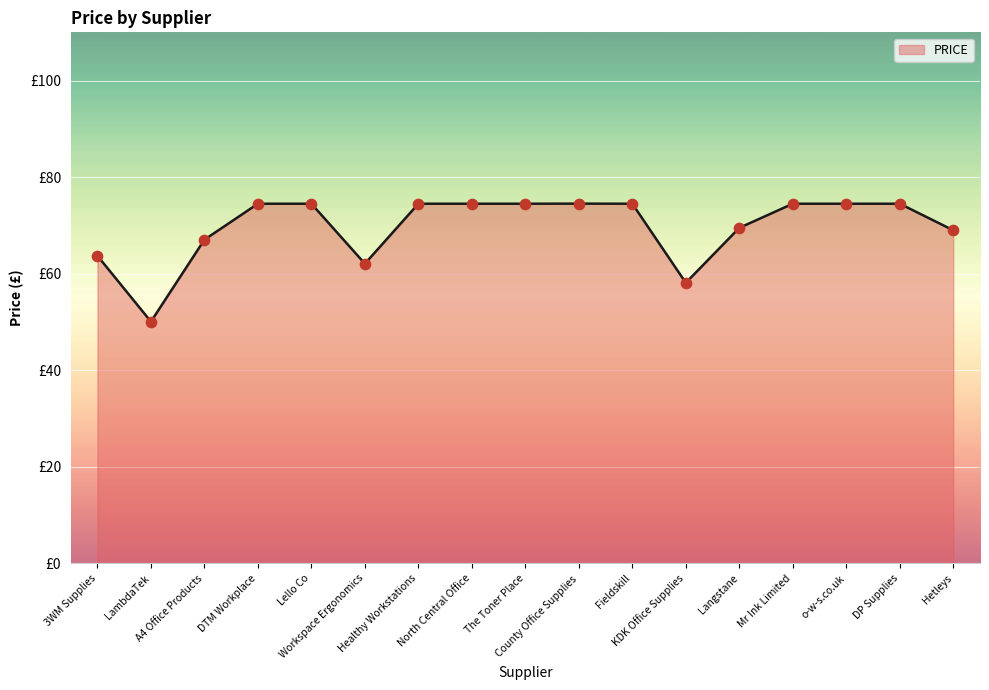

Which has a higher value, Hetleys or Healthy Workstations?

Healthy Workstations